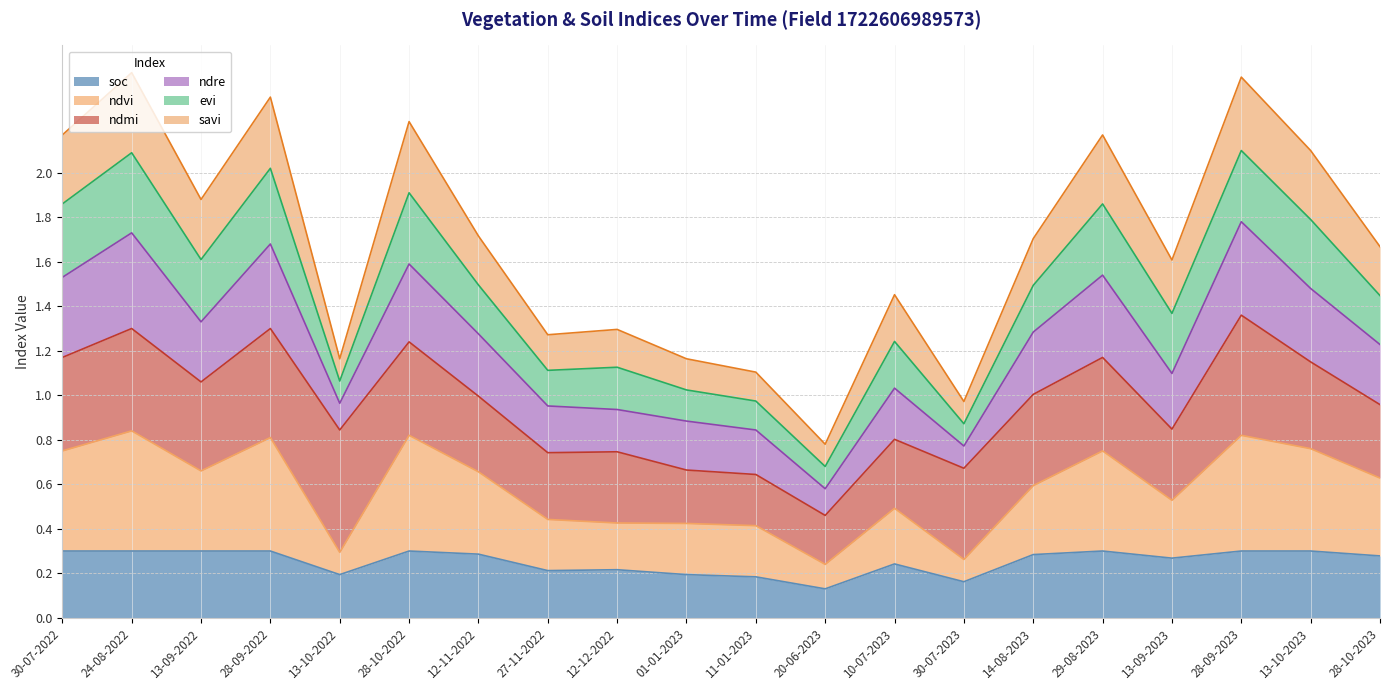

The value of ndvi at 28-10-2023 is 0.3. True or false?

False